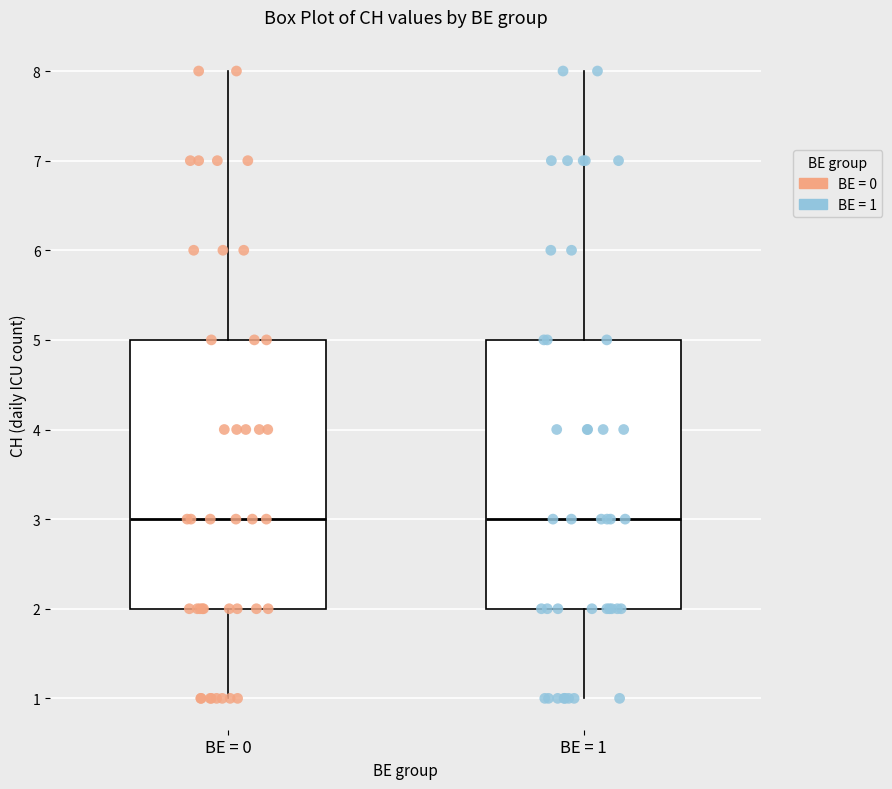

Reading left to right, read every box against the y-axis: the position of its median line, the range the box covers, and the ends of its whiskers. The values are not printed on the chart, so give them approximately, as read against the axis.

BE = 0: median 3, box 2 to 5, whiskers 1 to 8
BE = 1: median 3, box 2 to 5, whiskers 1 to 8